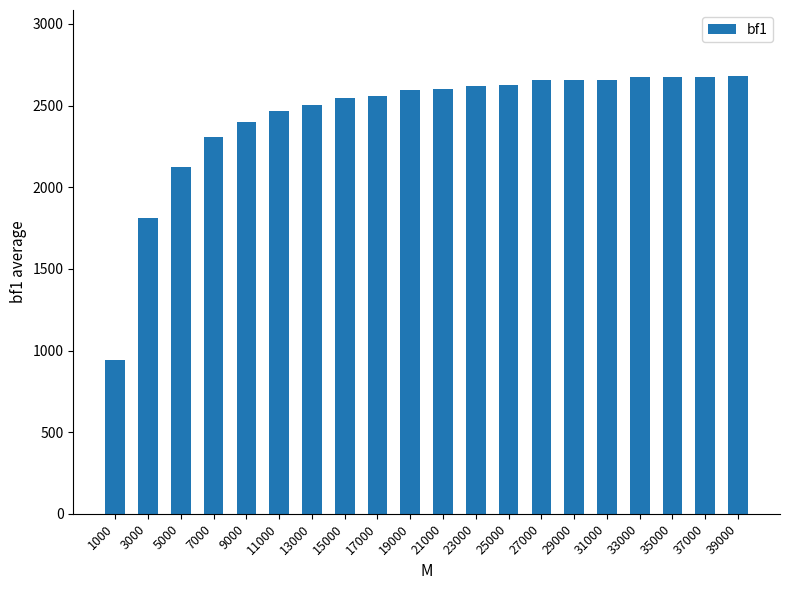

Where is the data nearest to the value 1811?

3000